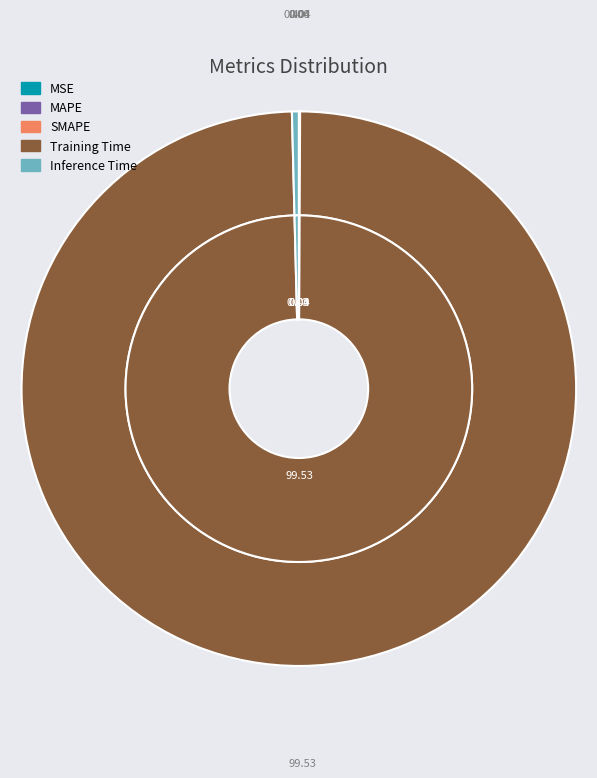

What percentage is the Training Time slice, to the nearest percent?

100%